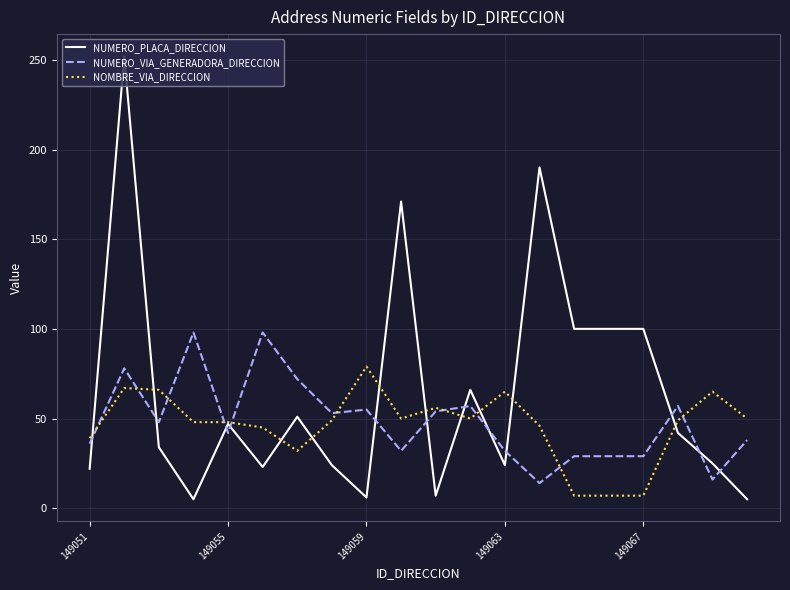

Rank the series by their maximum value, from highest to lowest.

NUMERO_PLACA_DIRECCION, NUMERO_VIA_GENERADORA_DIRECCION, NOMBRE_VIA_DIRECCION